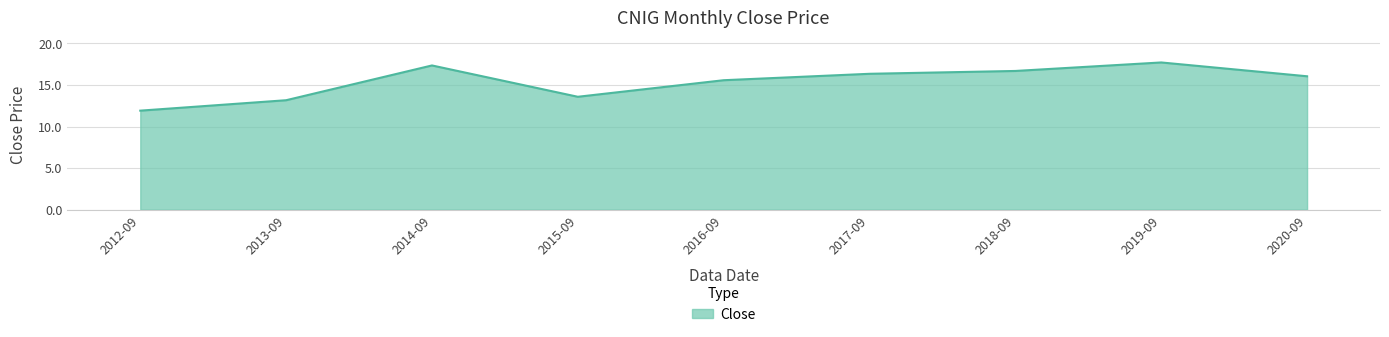

Reading right to left, list all the values displayed in this chart.

2020-09=16.0	2019-09=17.7	2018-09=16.7	2017-09=16.3	2016-09=15.6	2015-09=13.6	2014-09=17.3	2013-09=13.2	2012-09=11.9